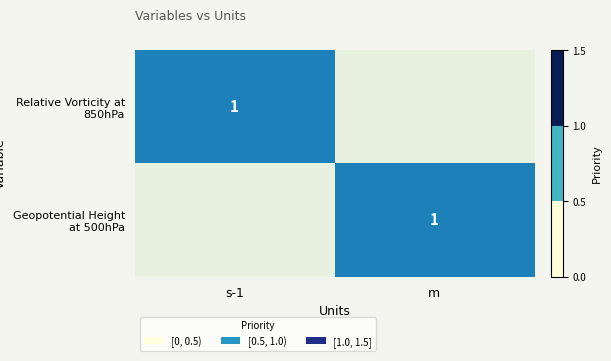

Is it true that Relative Vorticity at 850hPa equals 1 at s-1?

True